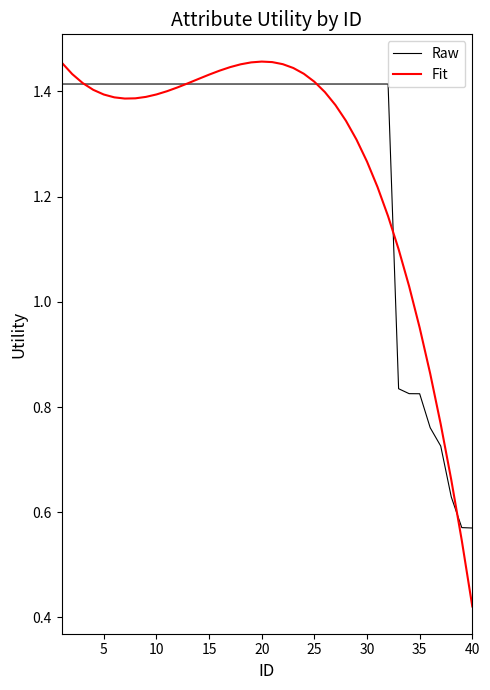

Which series has the widest spread of values?

Fit